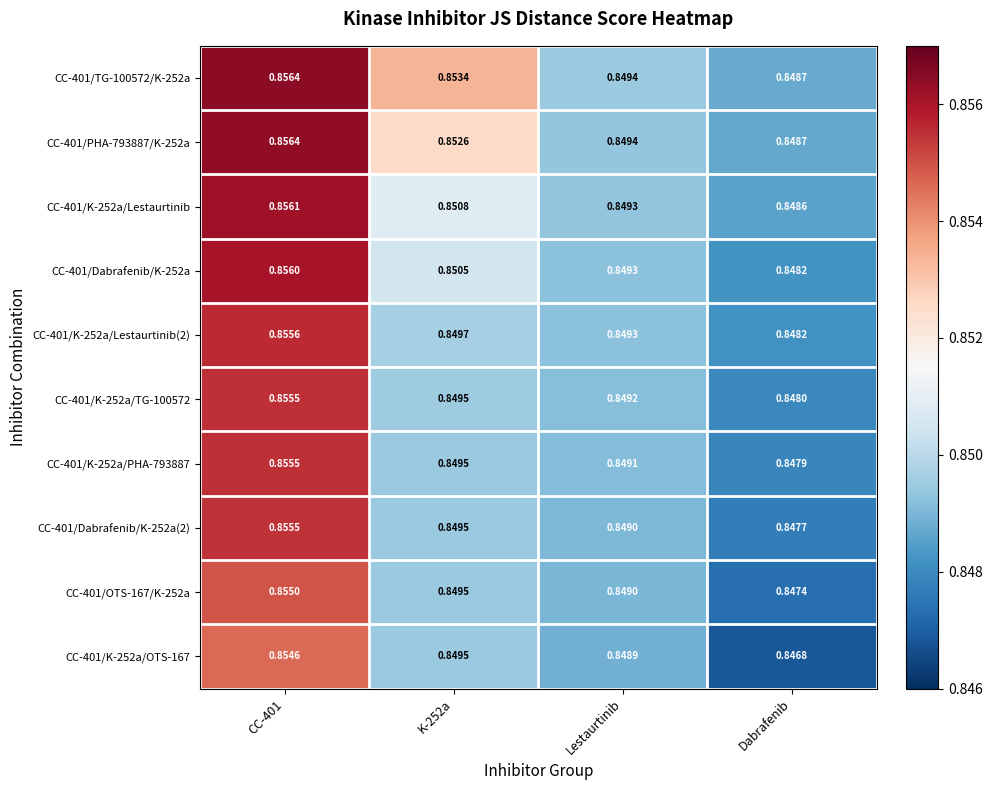

Between K-252a and Lestaurtinib, which series saw the biggest shift?

CC-401/TG-100572/K-252a